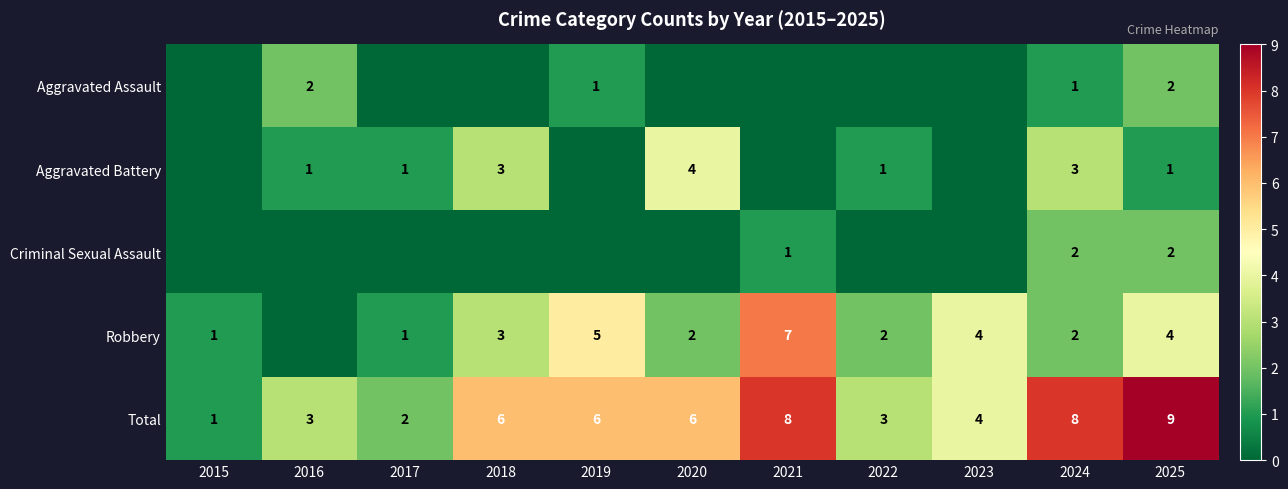

What is the difference between the Total values at 2015 and 2019?

5